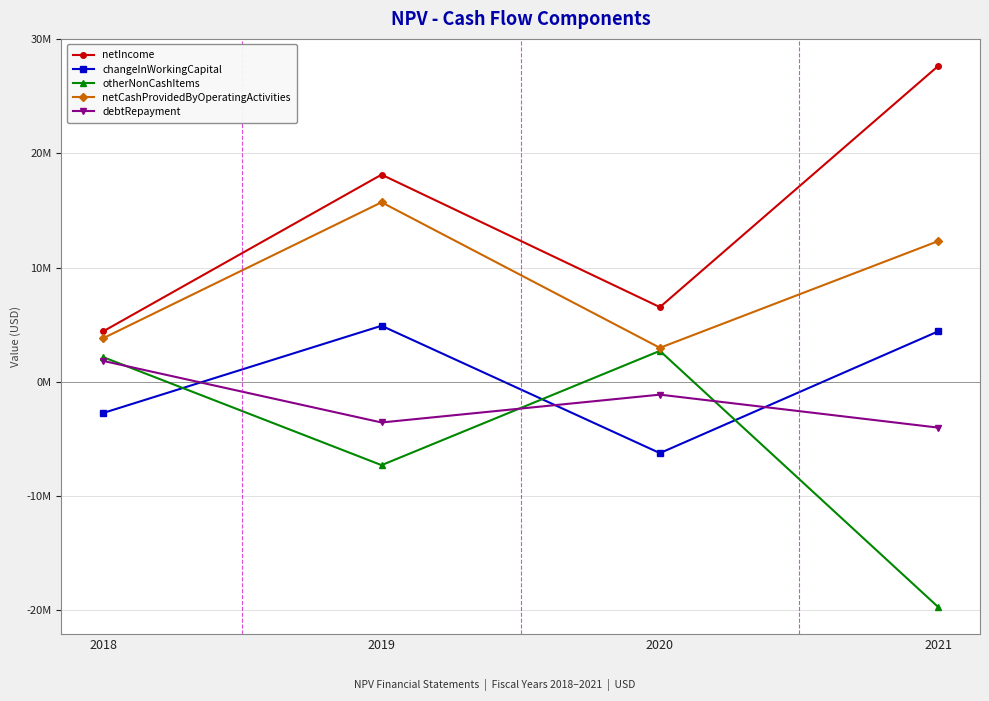

What are all the series names shown in the legend?

netIncome, changeInWorkingCapital, otherNonCashItems, netCashProvidedByOperatingActivities, debtRepayment